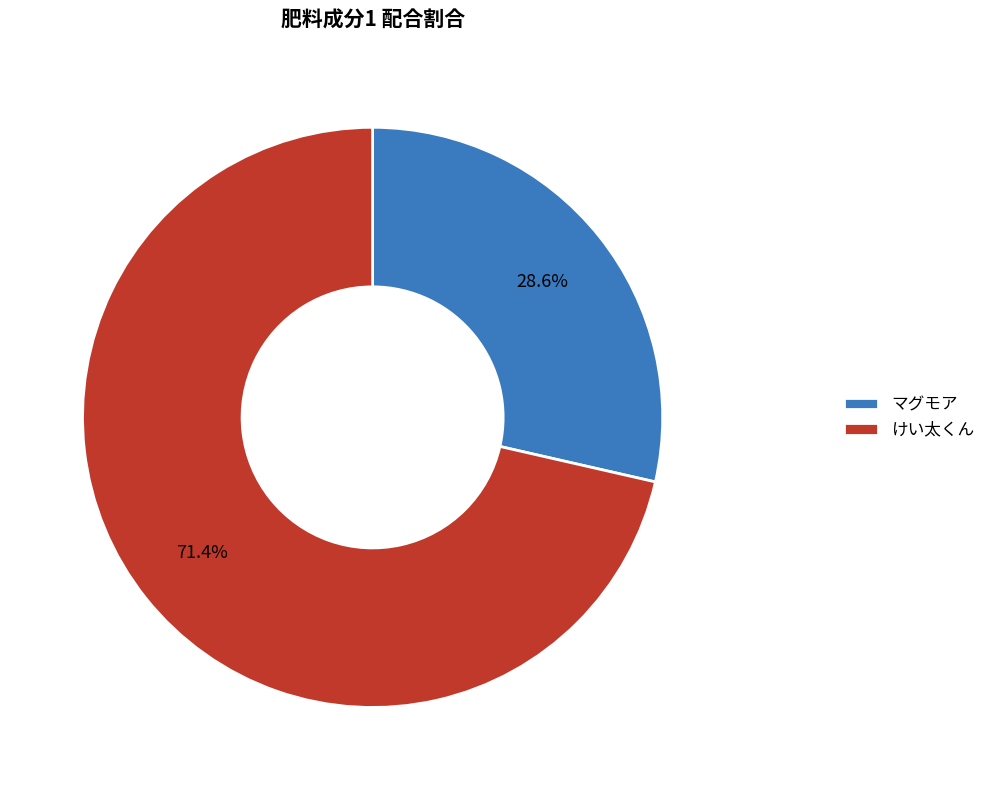

To the nearest percent, what percentage of the pie is マグモア?

29%